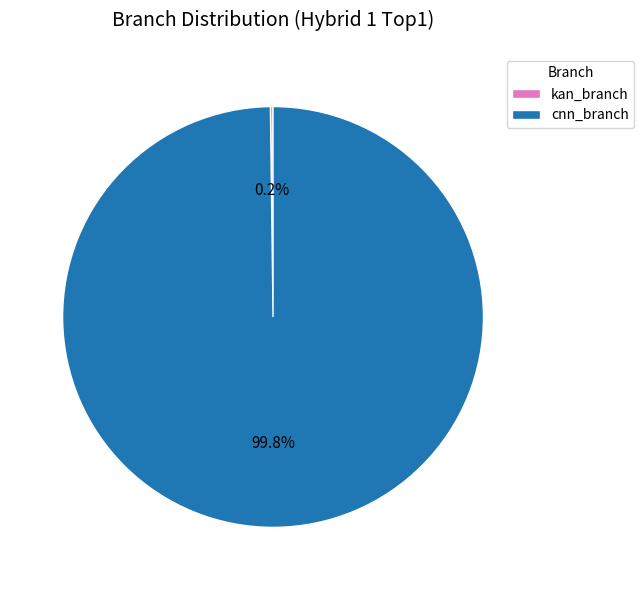

True or false: cnn_branch accounts for 100% of the total.

True